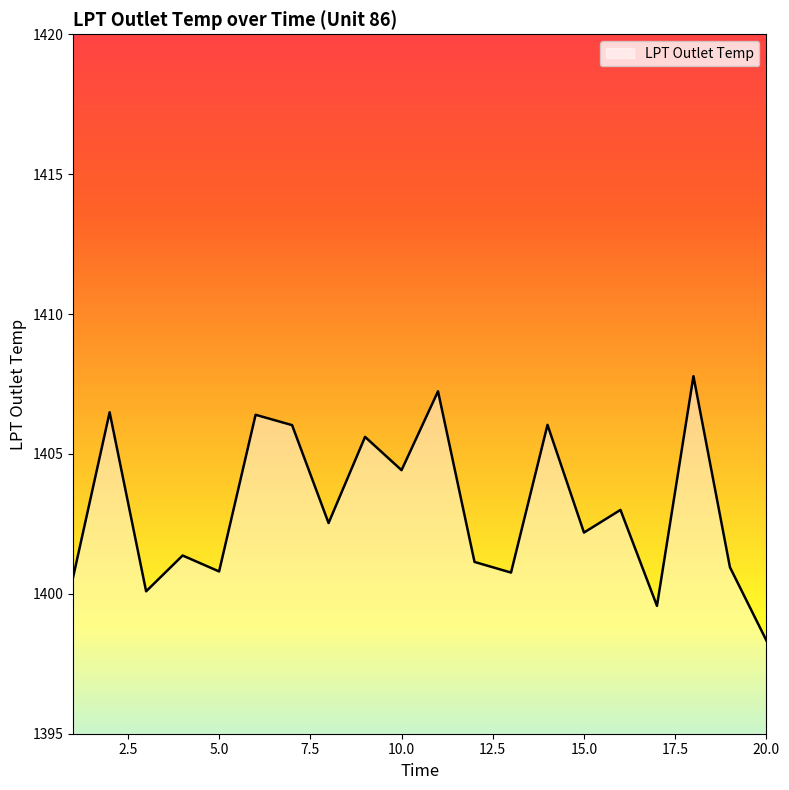

What is the difference between the second highest and second lowest values?

7.7